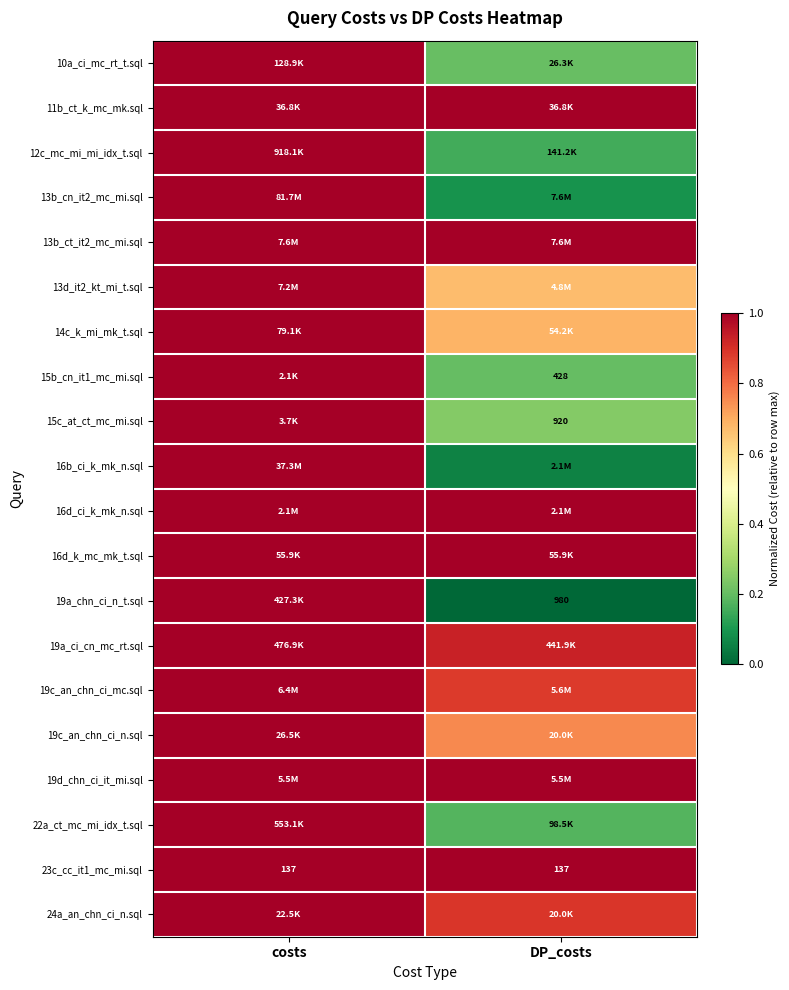

The value of 13b_ct_it2_mc_mi.sql at DP_costs is 1.0. True or false?

True